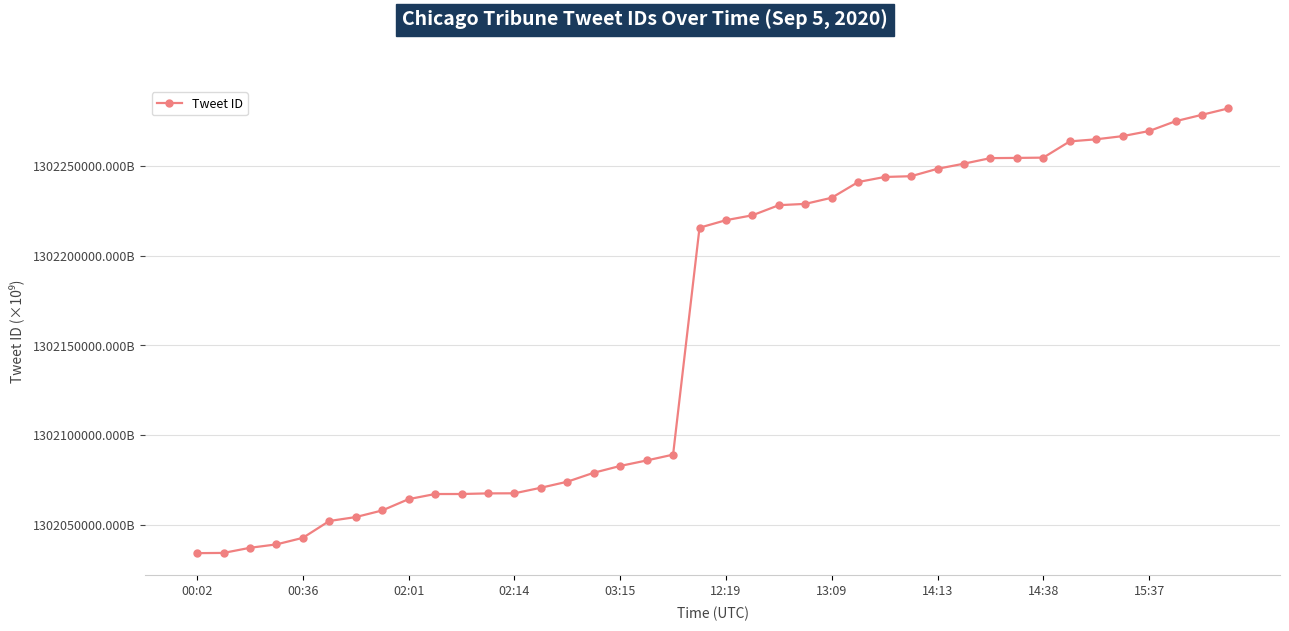

Is this an area chart (filled region under the line)?

No